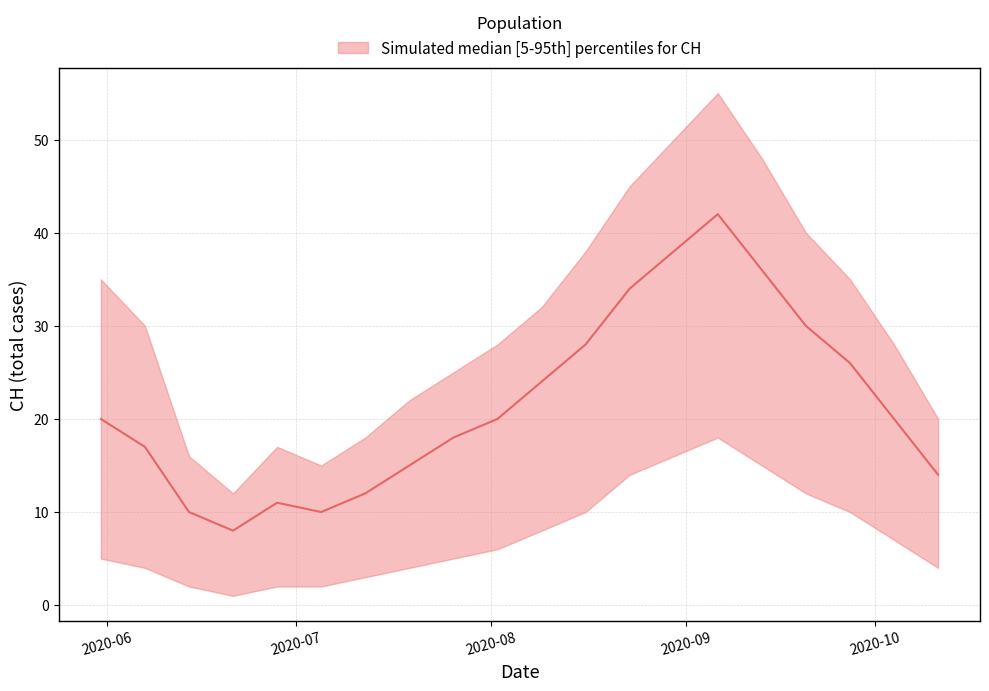

True or false: median and lower intersect in this chart.

False